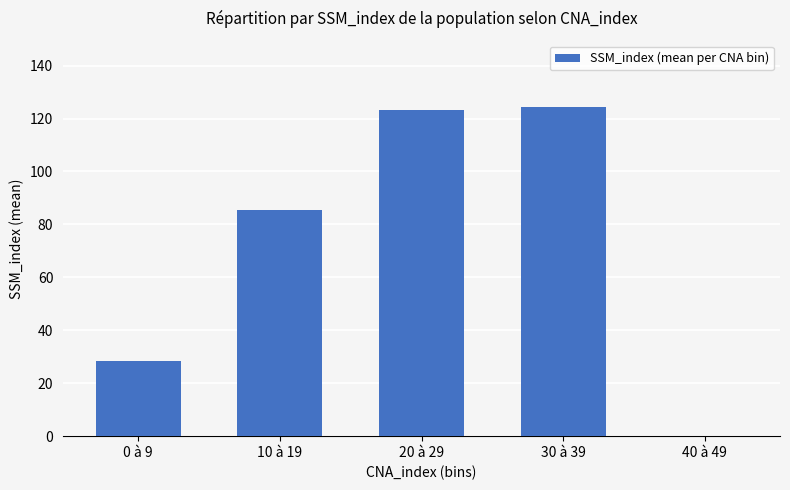

The chart shows a value of 123.2 at 20 à 29. True or false?

True